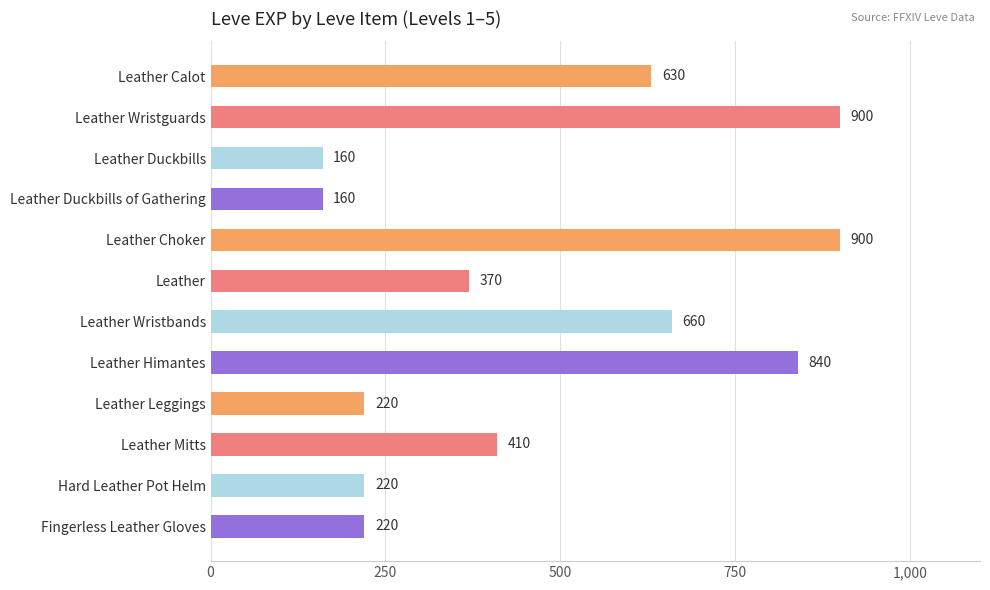

Approximately how many times larger is the value at Leather Wristbands compared to Leather Calot?

1.0